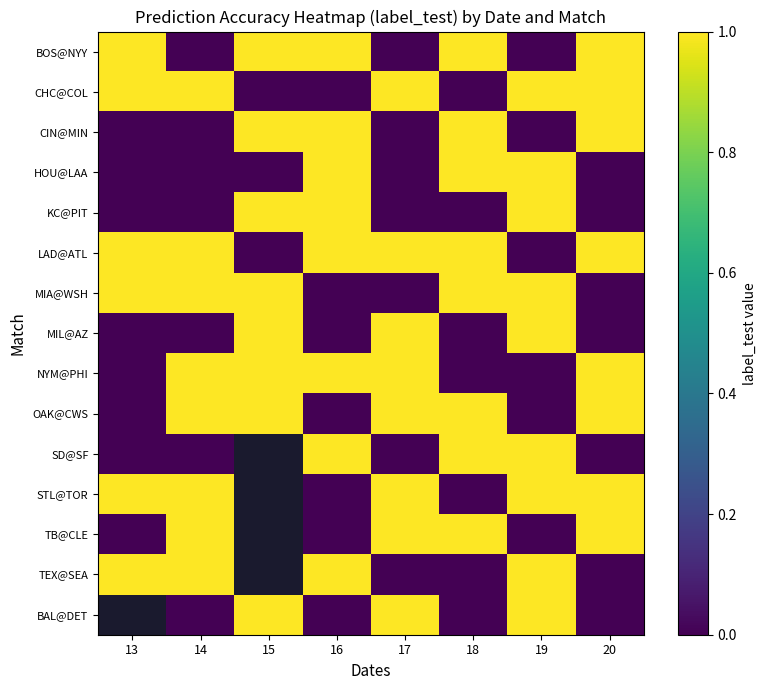

What is the difference between the highest and lowest values at 19?

1.0